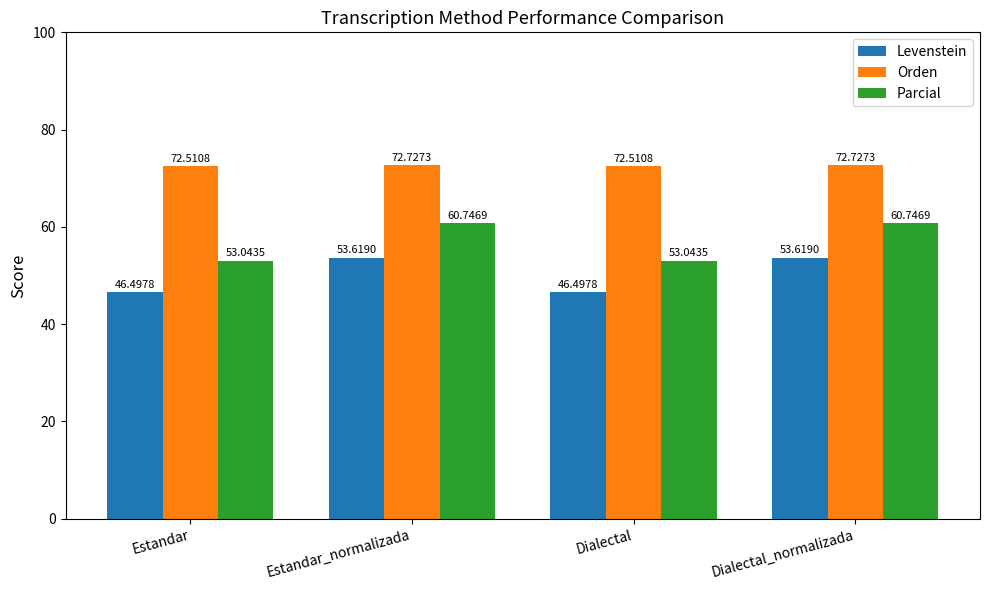

What is the greatest value displayed?

72.7